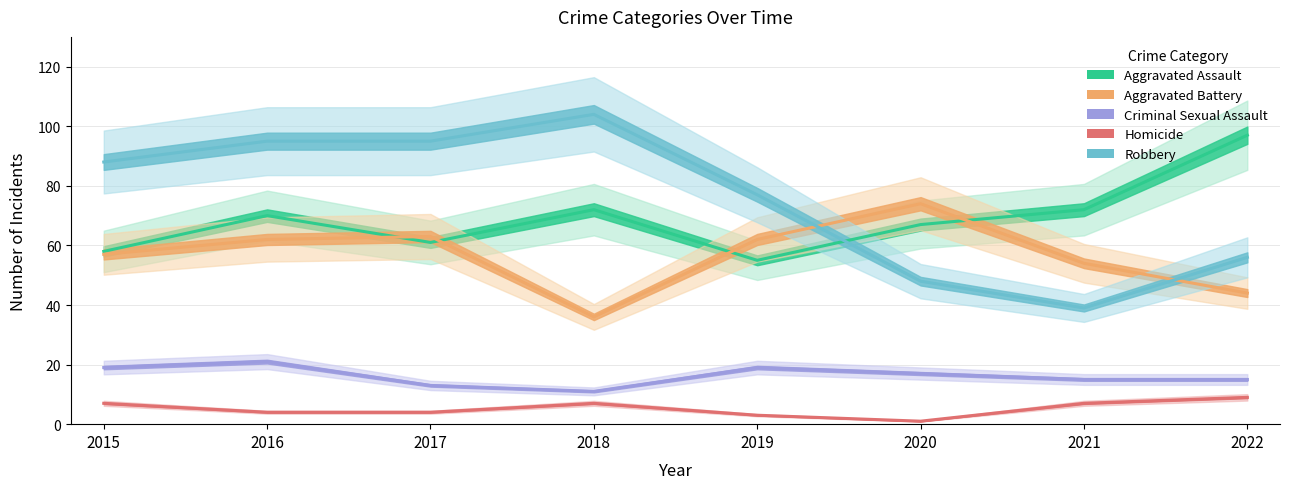

Which category has the highest value in the Homicide series?

2022